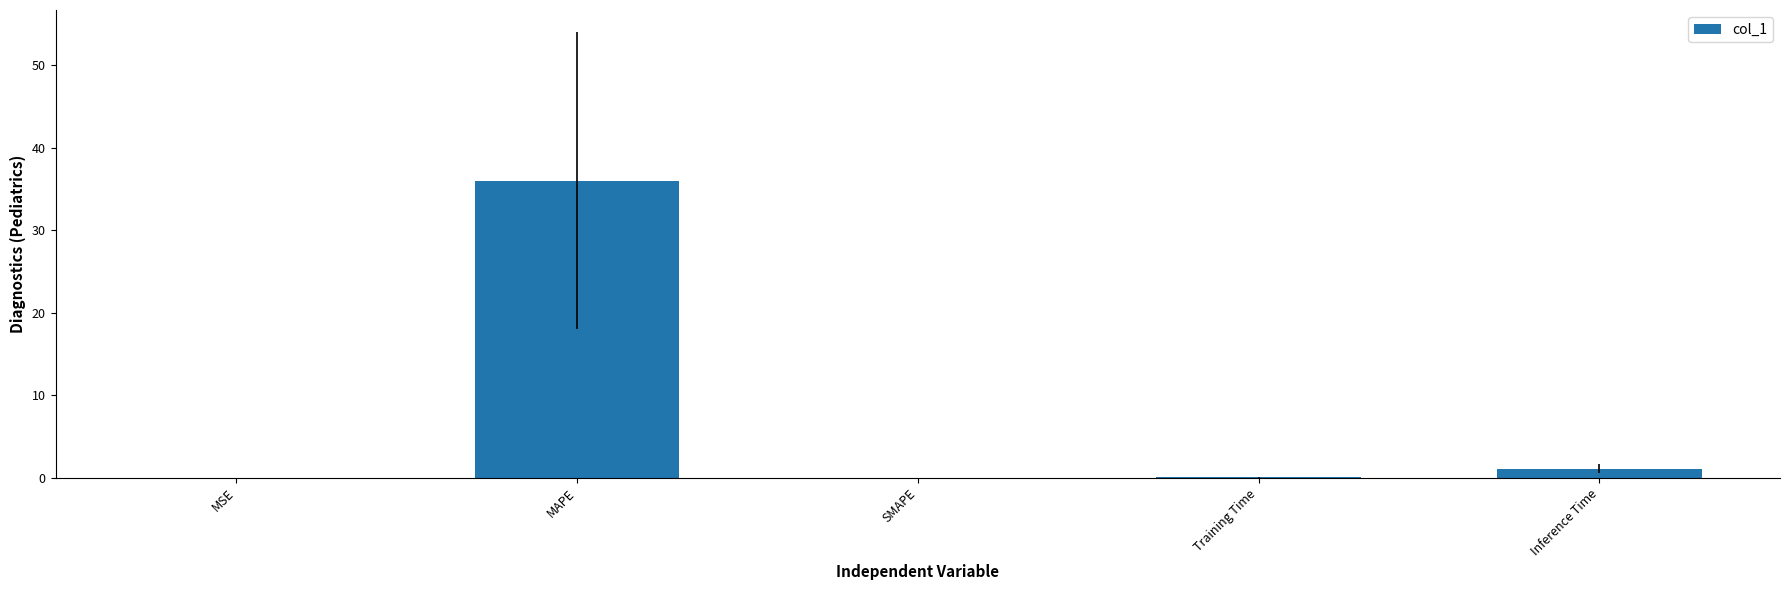

Read the value at MAPE.

36.0